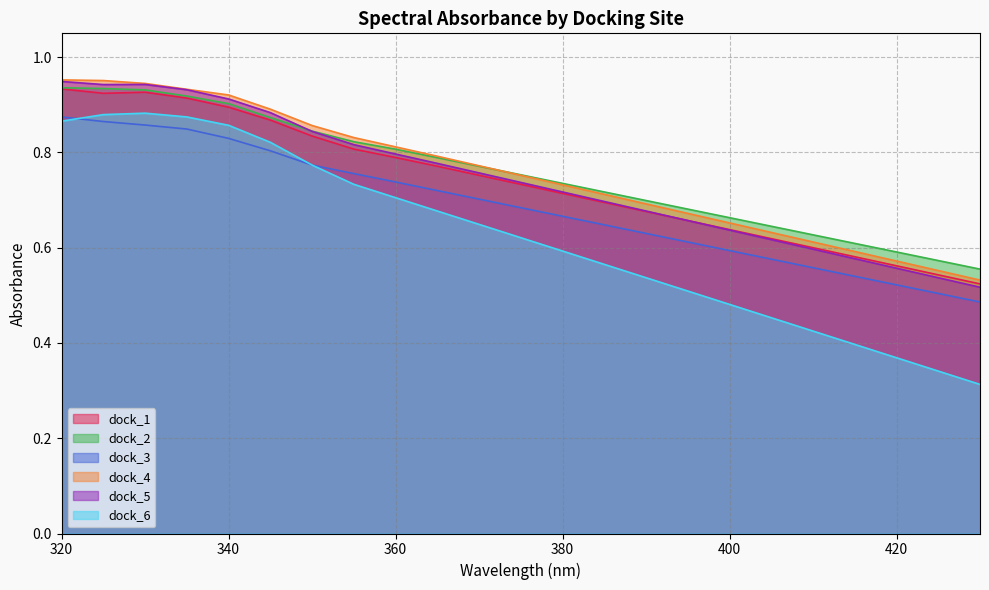

Which category has the lowest value in the dock_1 series?

430